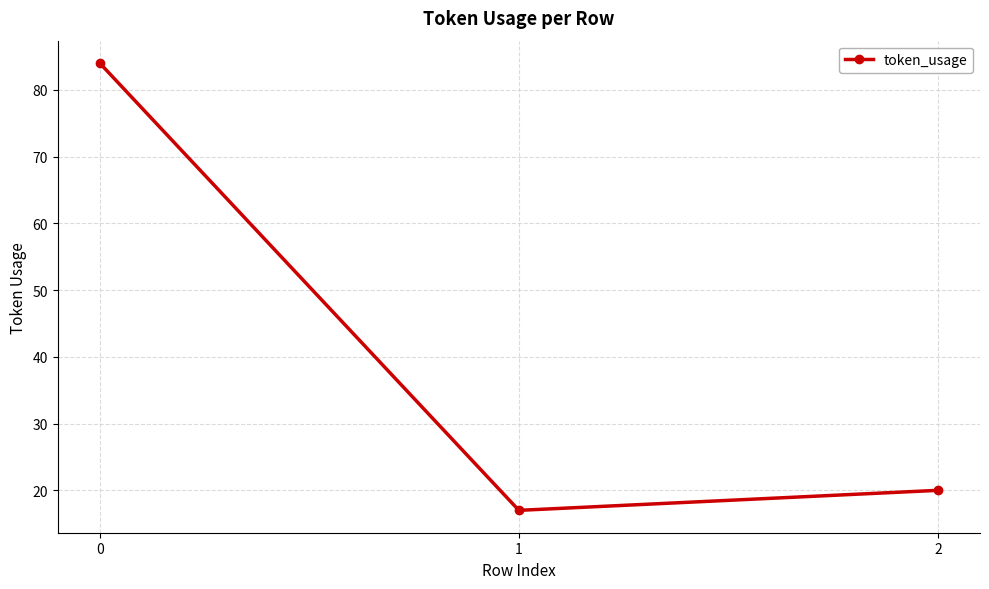

What is the ratio of the value at 0 to the value at 1?

4.9